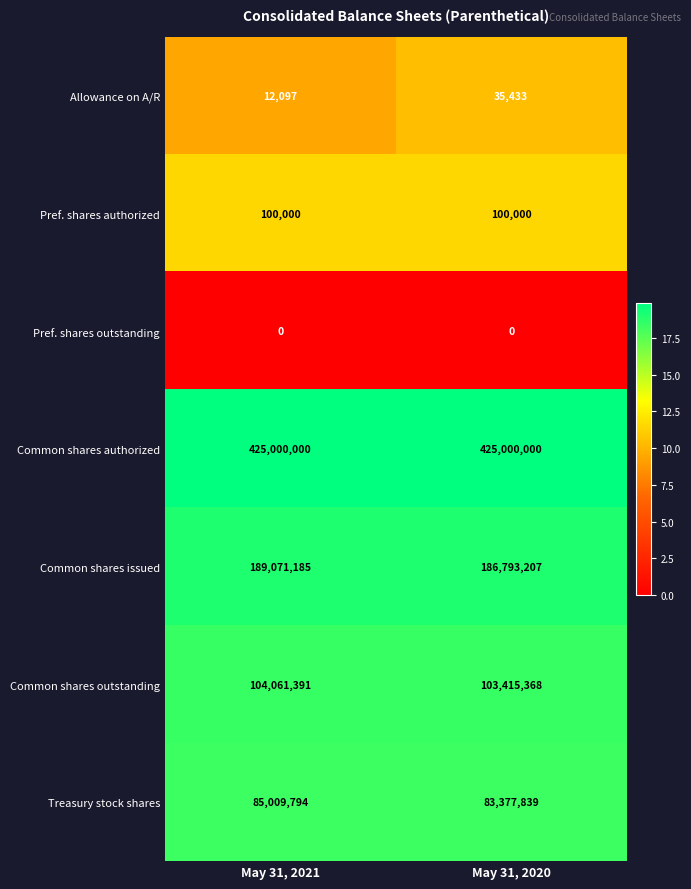

Is the value of Common shares outstanding at May 31, 2020 greater than the value of Common shares issued at May 31, 2020?

No